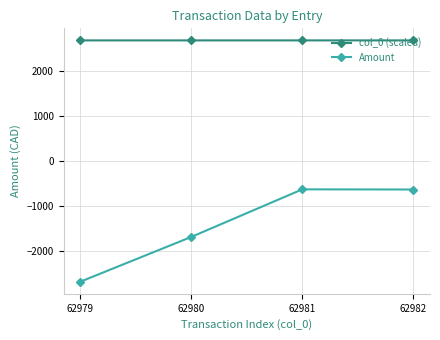

What is the spread (max minus min) of values at 62979?

5375.9